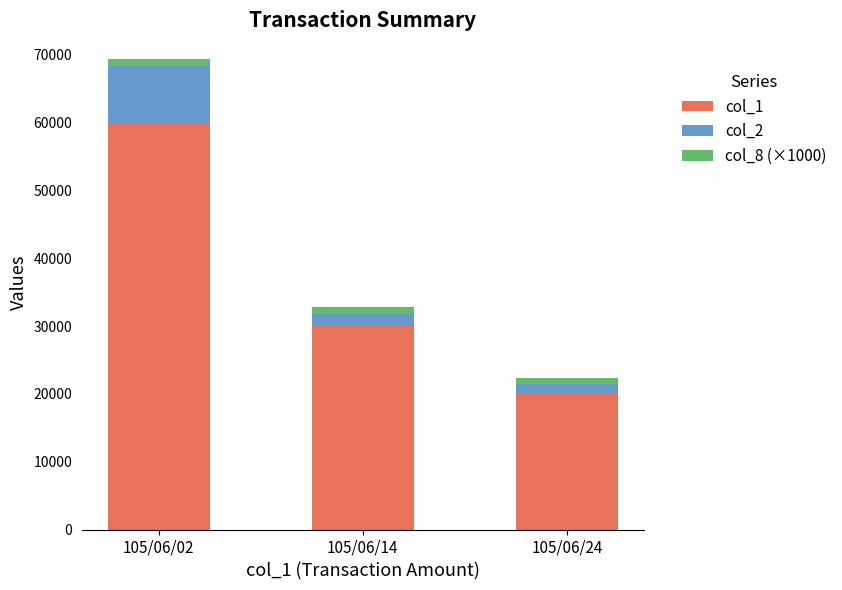

At which category is the sum across all series the highest?

105/06/02